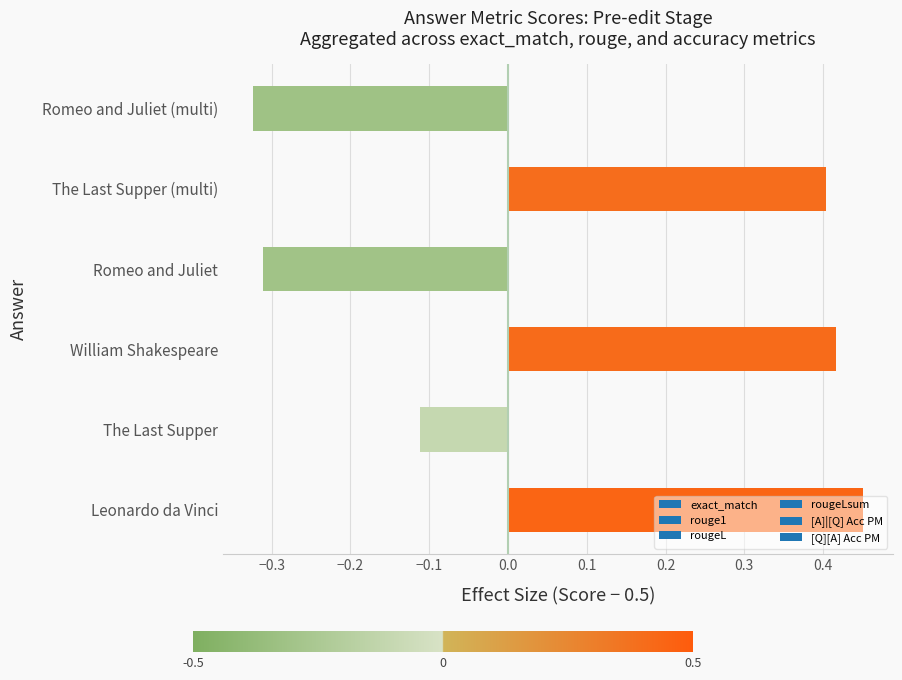

How many values are between 0 and 1?

3